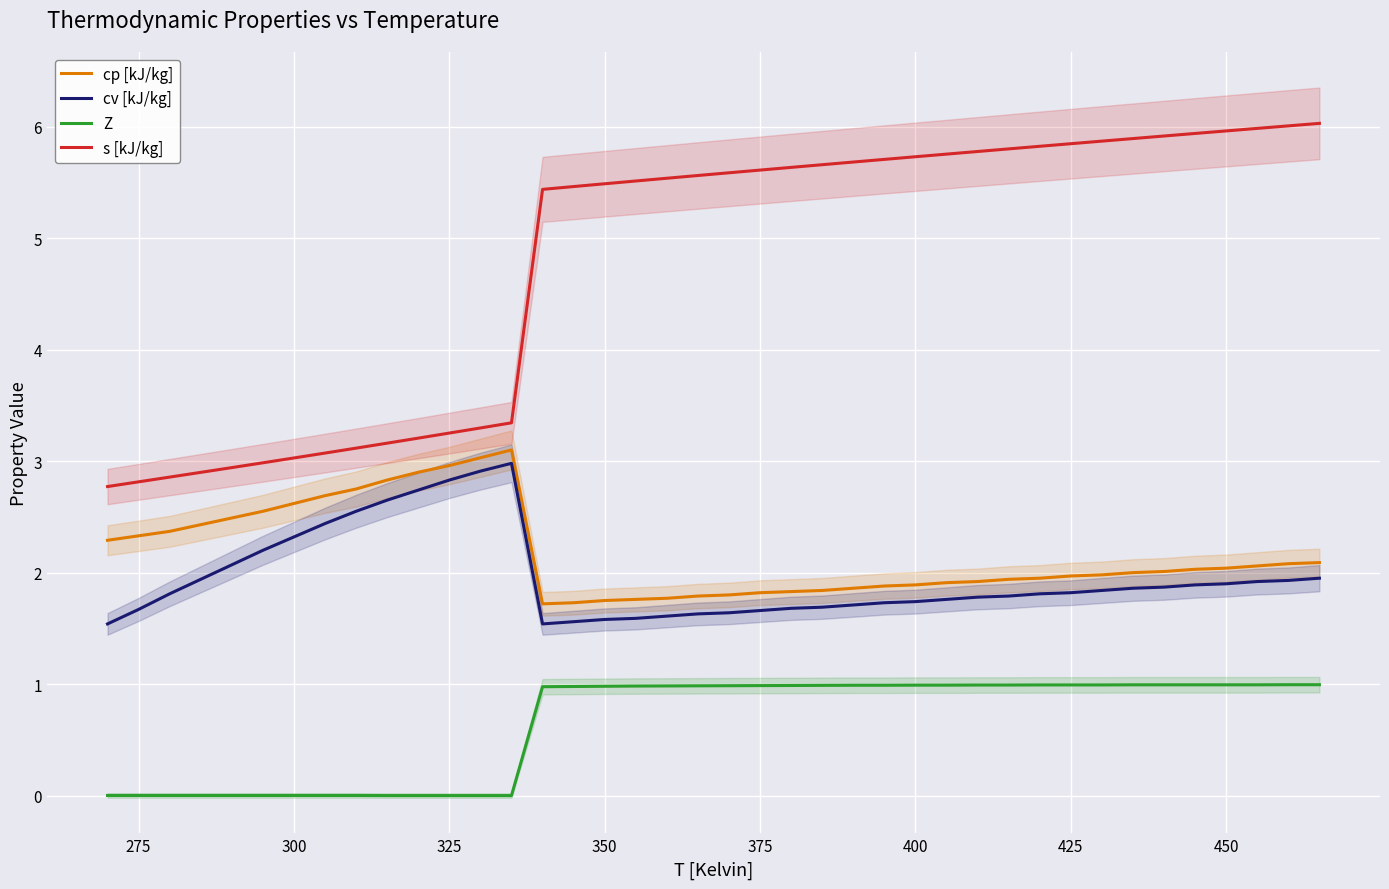

Is this an area chart (filled region under the line)?

No